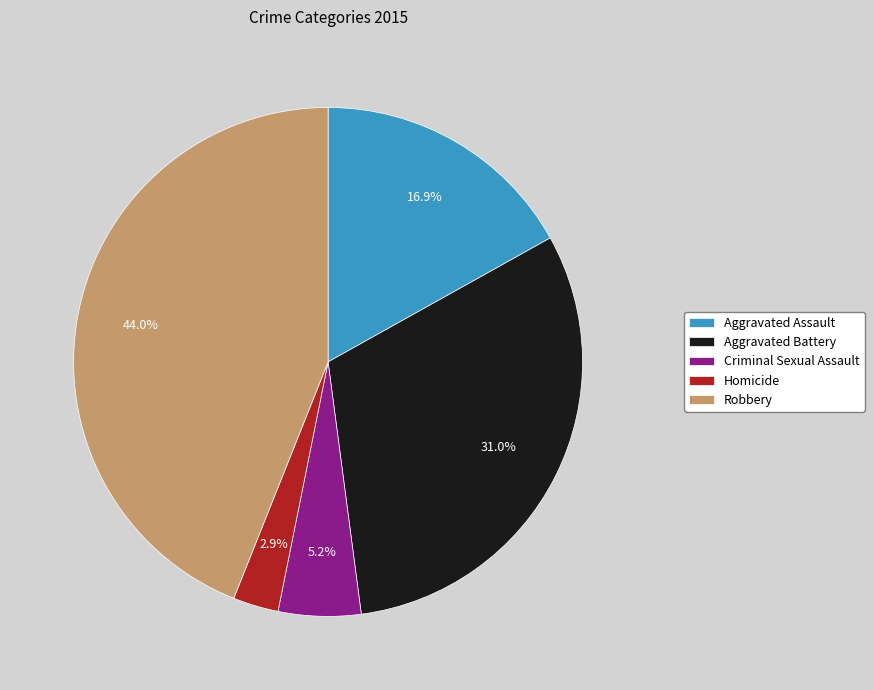

Rank the categories by value from lowest to highest.

Homicide, Criminal Sexual Assault, Aggravated Assault, Aggravated Battery, Robbery